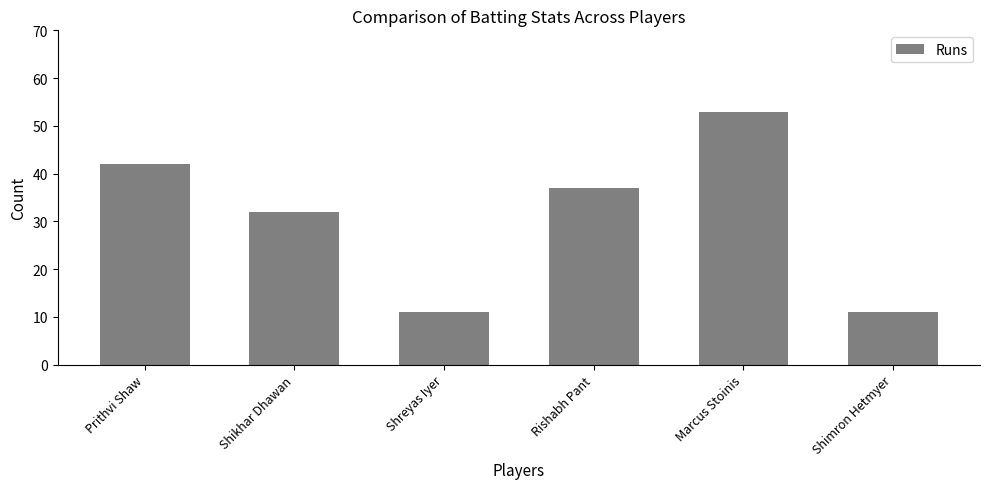

Which category has the highest value across all series?

Marcus Stoinis